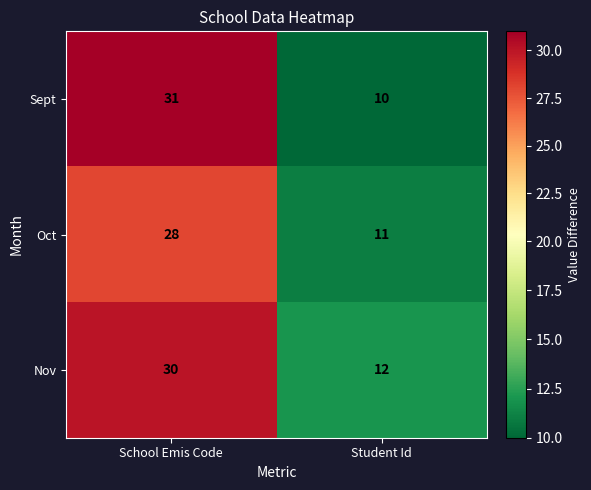

What value does the Nov series have at School Emis Code, to the nearest 10?

30